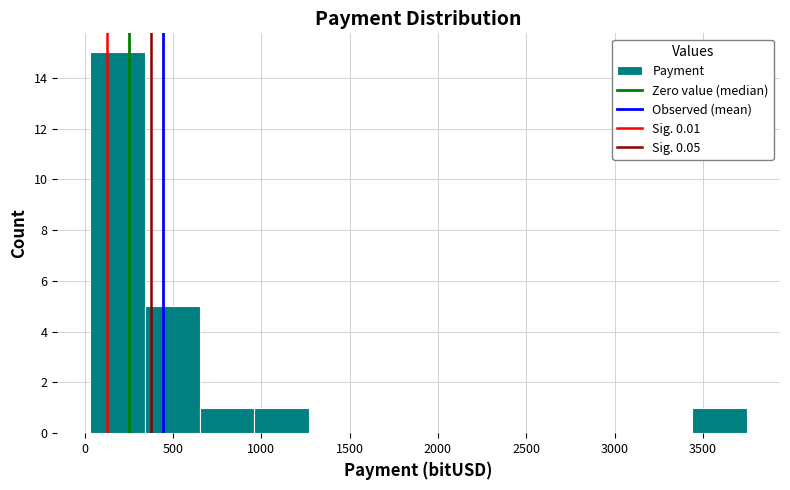

Reading left to right, list every bar in this chart as the range it spans on the x-axis followed by its height. Neither the bar edges nor the heights are printed on the chart, so give them approximately, as read against the axes.

50 to 350: 15
350 to 650: 5
650 to 950: 1
950 to 1250: 1
1250 to 1600: 0
1600 to 1900: 0
1900 to 2200: 0
2200 to 2500: 0
2500 to 2800: 0
2800 to 3150: 0
3150 to 3450: 0
3450 to 3750: 1